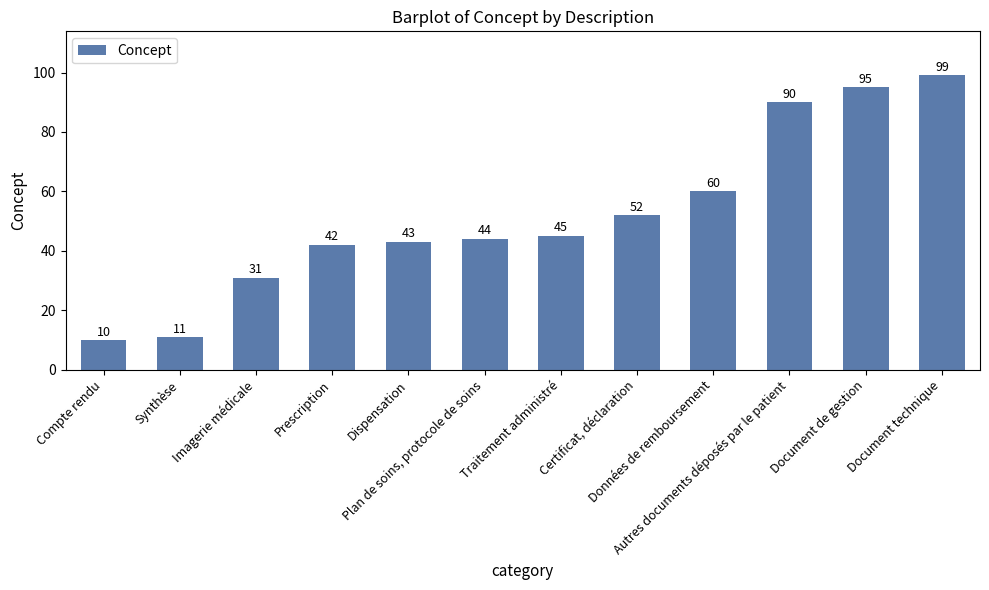

How many categories are shown in the chart?

12